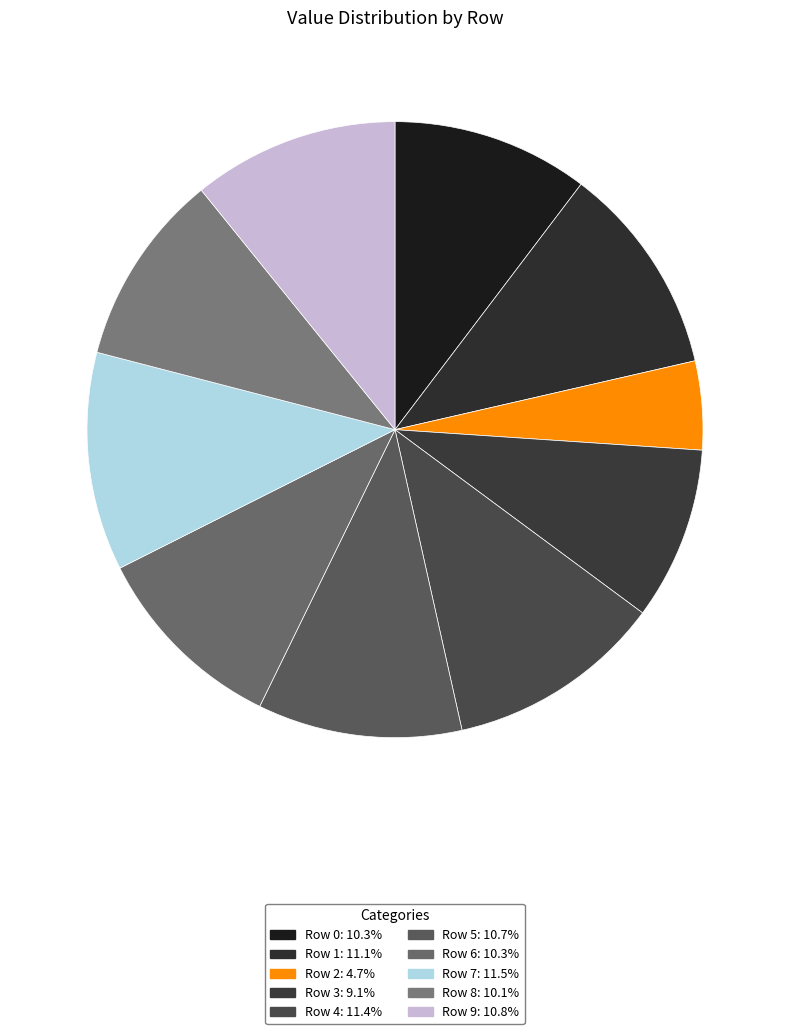

Rank the categories by value from highest to lowest.

Row 7, Row 4, Row 1, Row 9, Row 5, Row 6, Row 0, Row 8, Row 3, Row 2